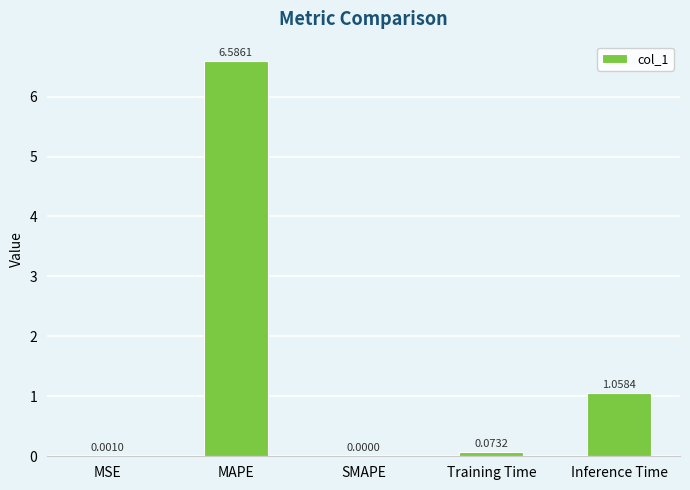

The value at SMAPE is 0.0. True or false?

True